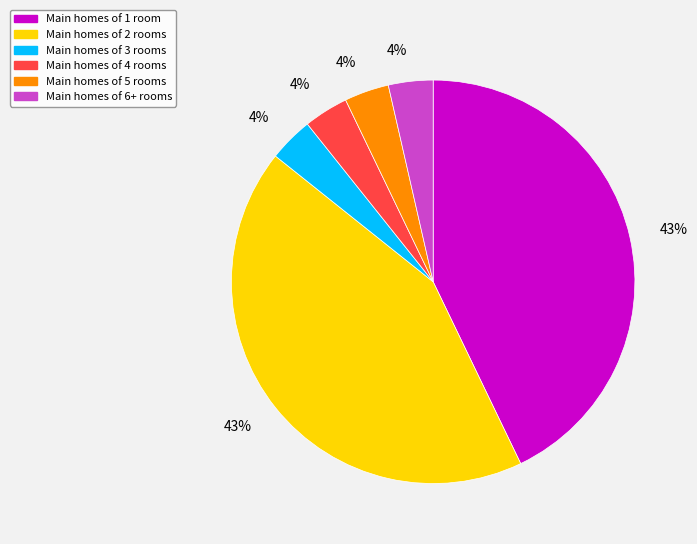

Do Main homes of 3 rooms and Main homes of 4 rooms together represent more than half of the pie?

No